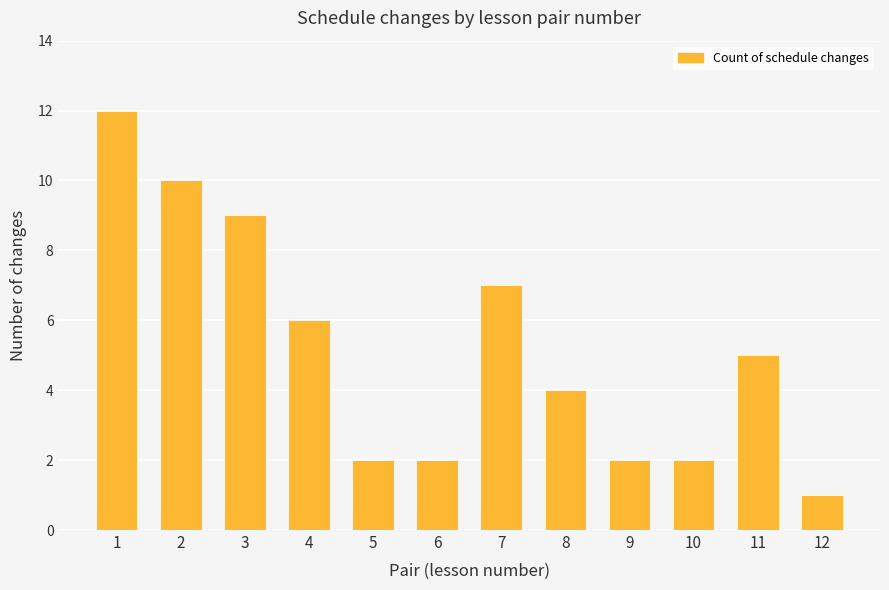

Between 5 and 12, which is larger?

5